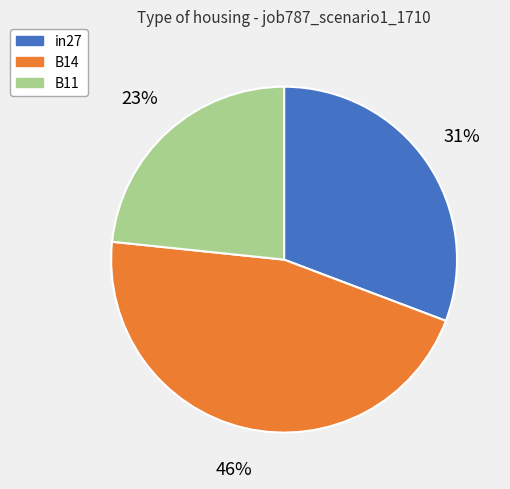

Is there any slice that represents more than half of the pie?

No